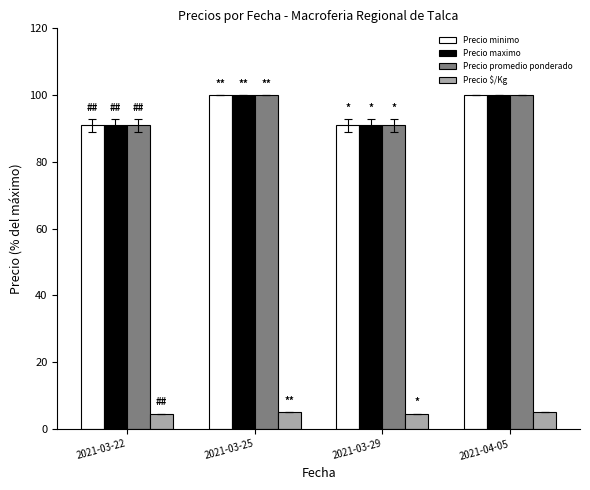

What is the total value across all series at 2021-03-22?

277.3